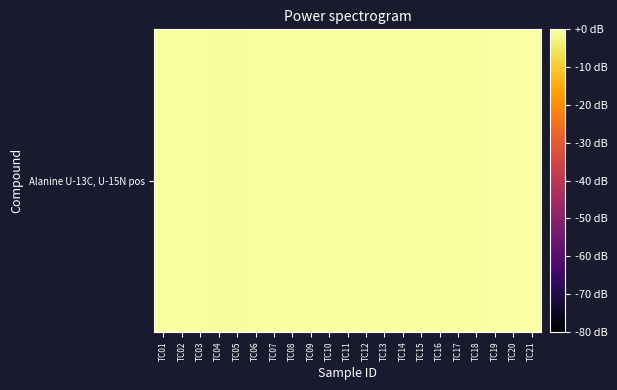

What is the sum of all values?

-9.7